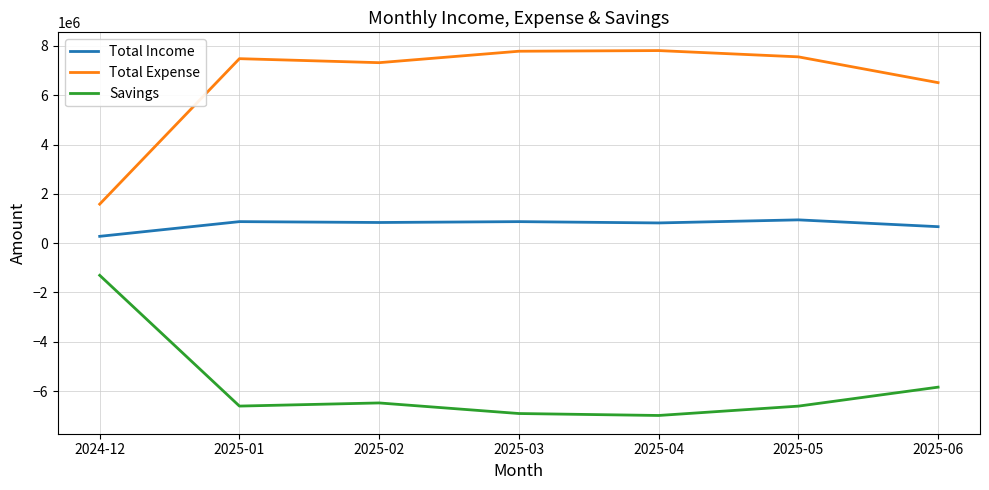

Where is Total Expense nearest to the value 4695699?

2025-06